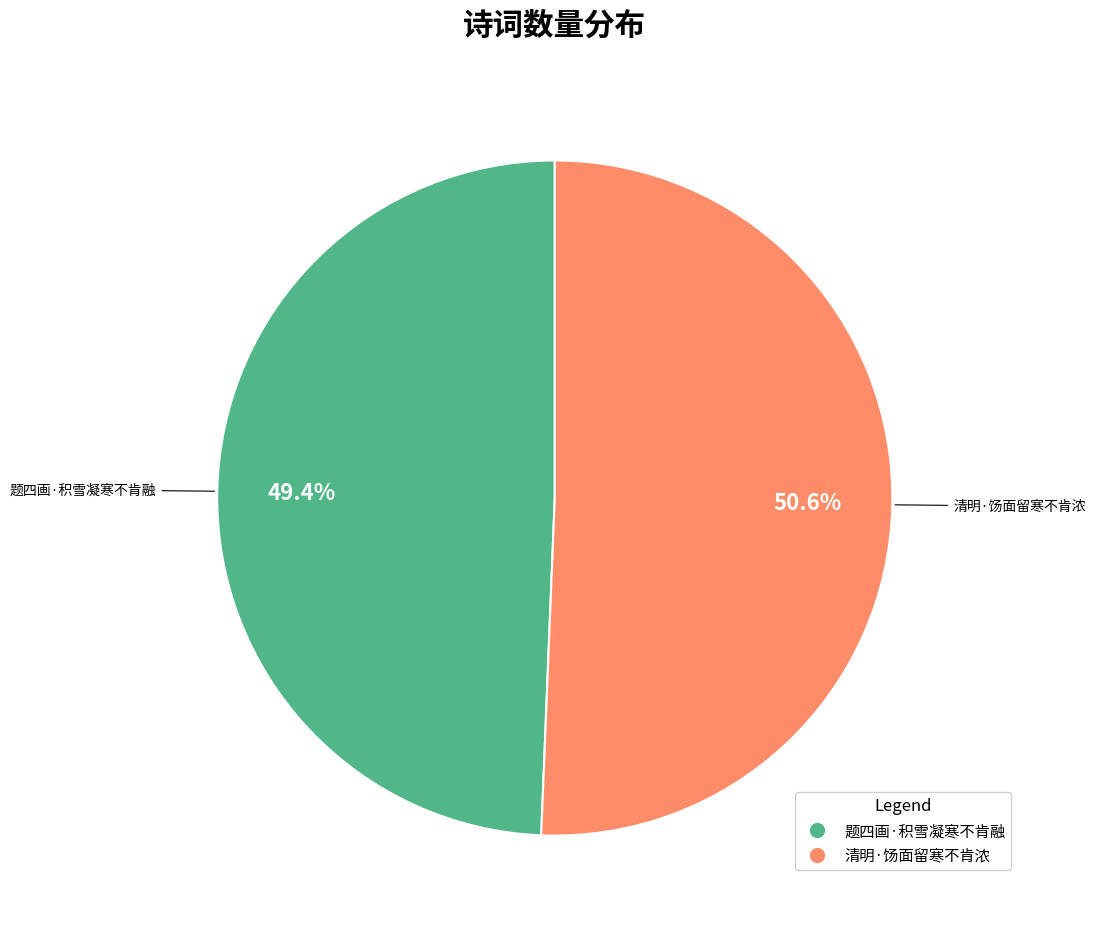

How much of the chart is everything except 清明·饧面留寒不肯浓?

49.4%